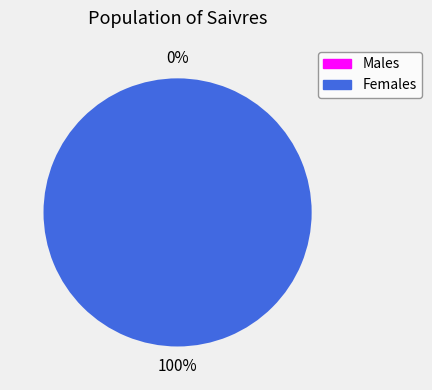

Is it true that 0 is 0% of the pie?

True